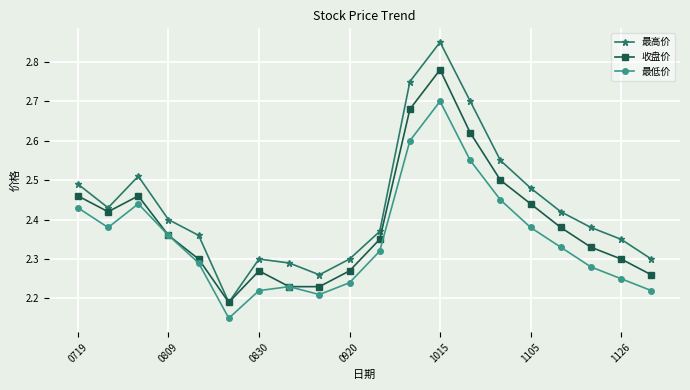

True or false: 最高价 and 最低价 cross at least once.

False